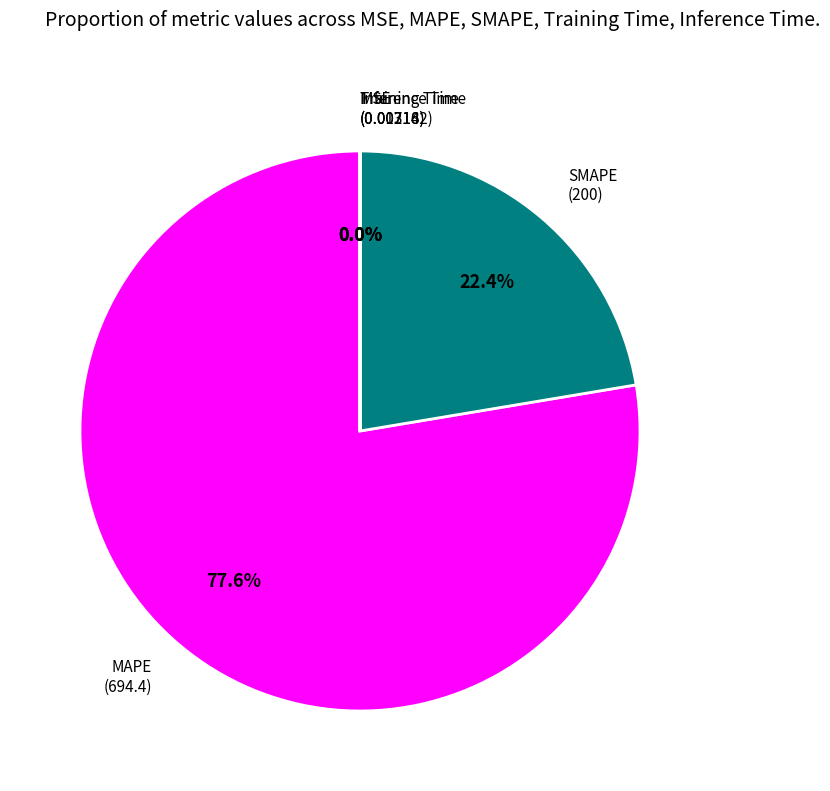

How many slices are in this pie chart?

5